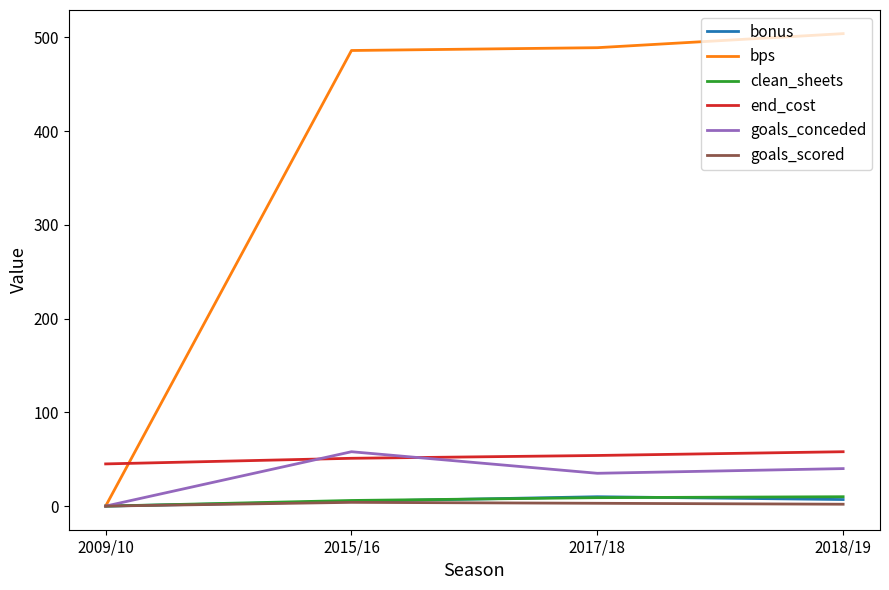

What is the approximate value of end_cost at 2009/10?

45